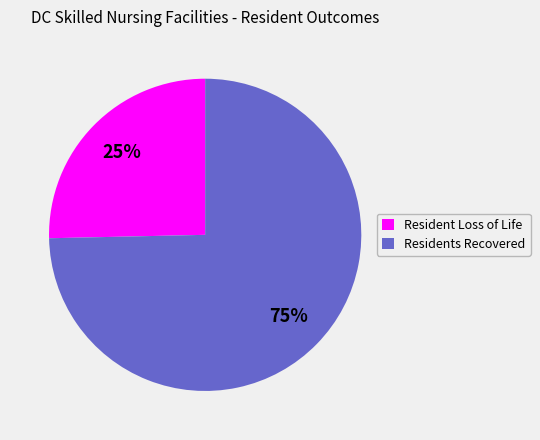

To the nearest percent, what is the combined percentage of Resident Loss of Life and Residents Recovered?

100%